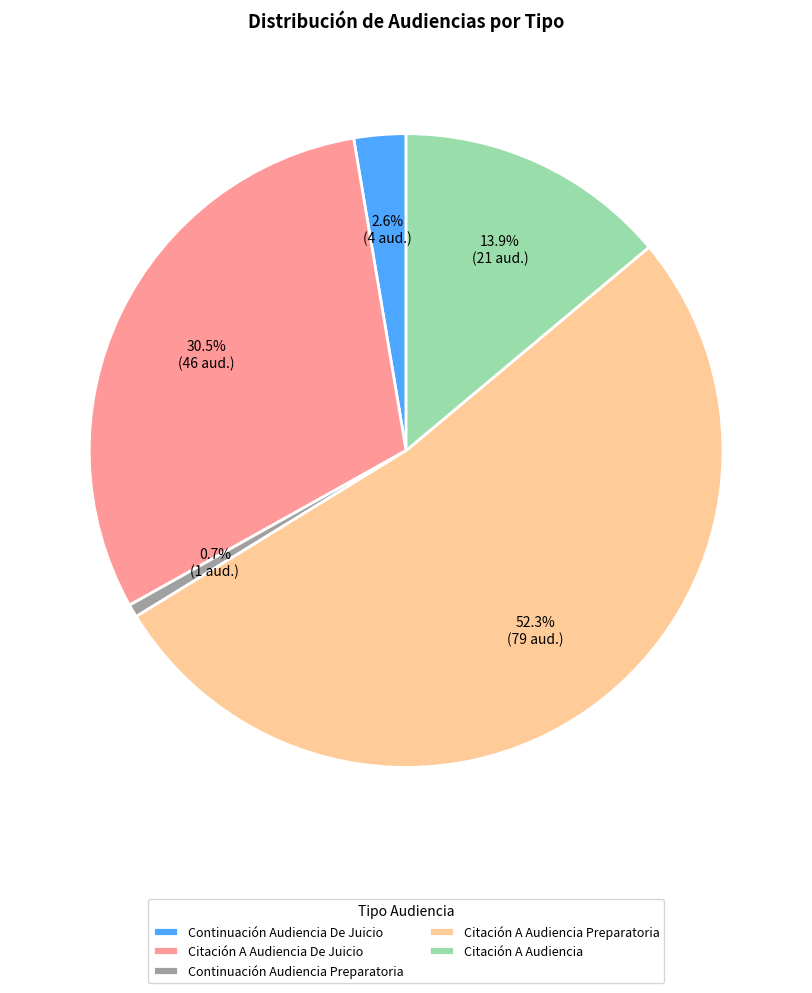

Which slice is the smallest?

Continuación Audiencia Preparatoria